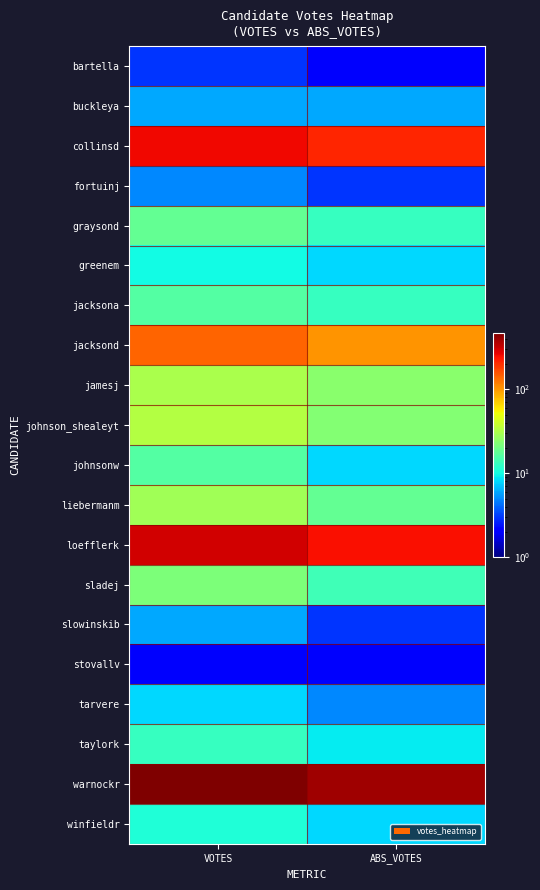

Between ABS_VOTES and VOTES, which is larger?

VOTES